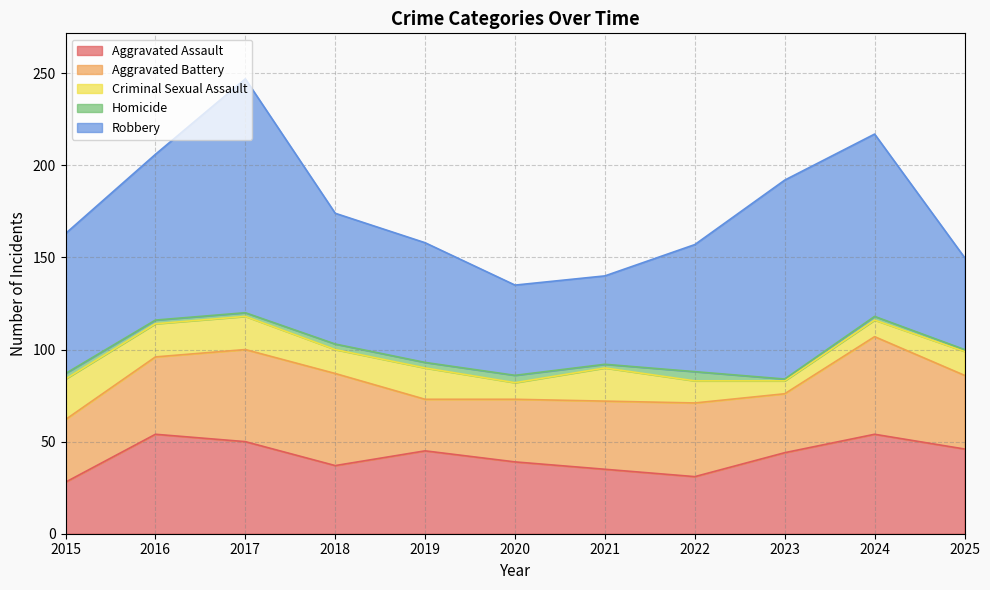

What is the spread (max minus min) of values at 2021?

46